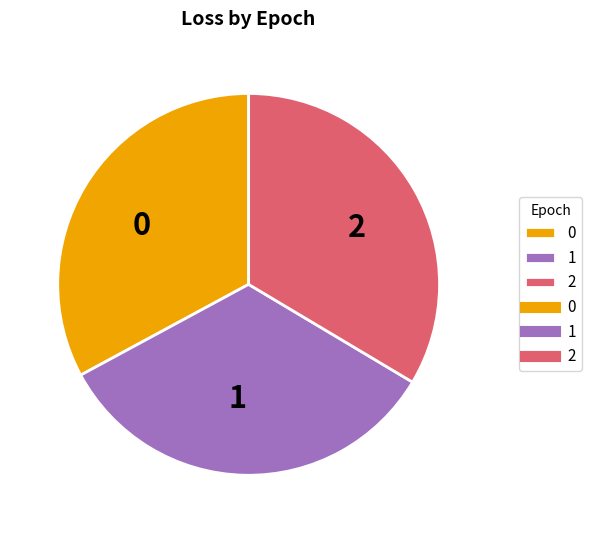

How many slices are in this pie chart?

3